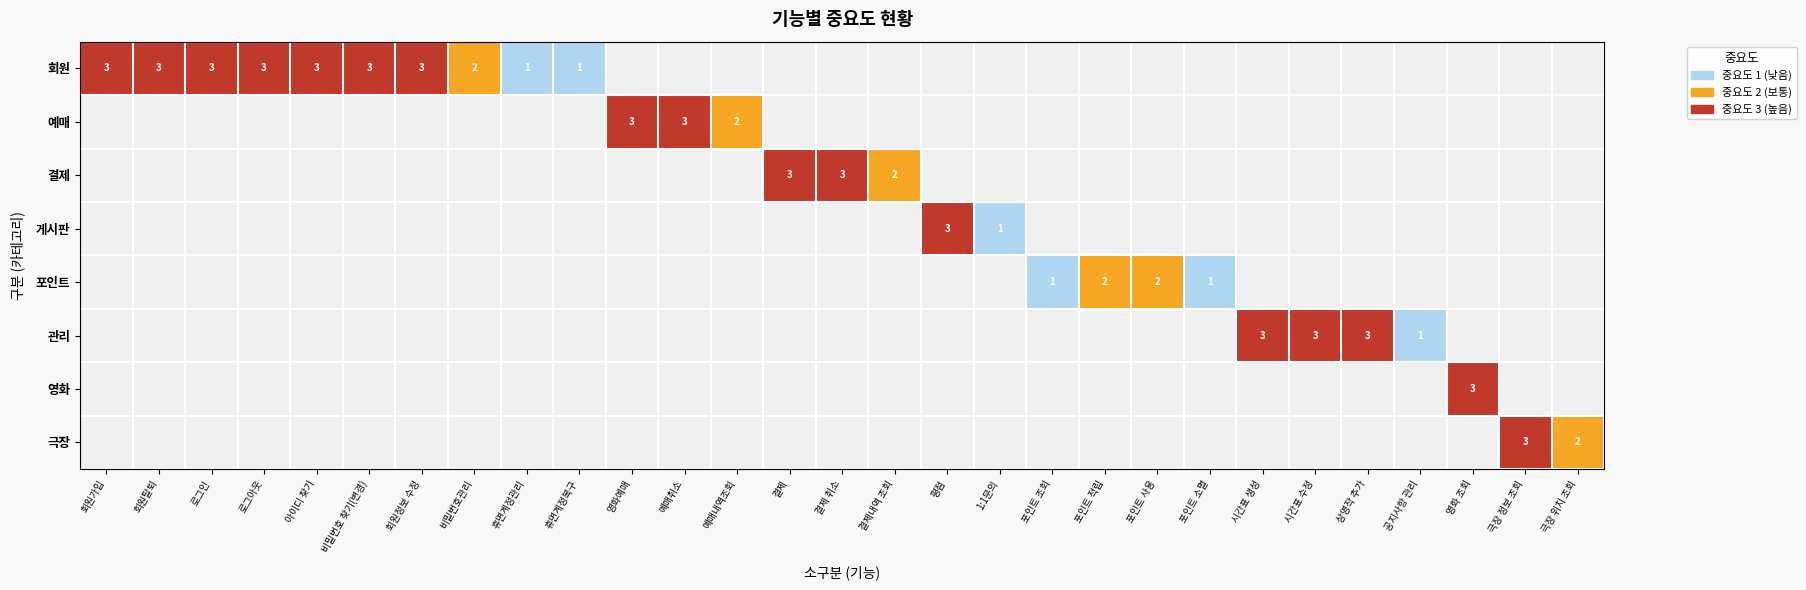

The 결제 series shows 5 at 결제 취소. True or false?

False